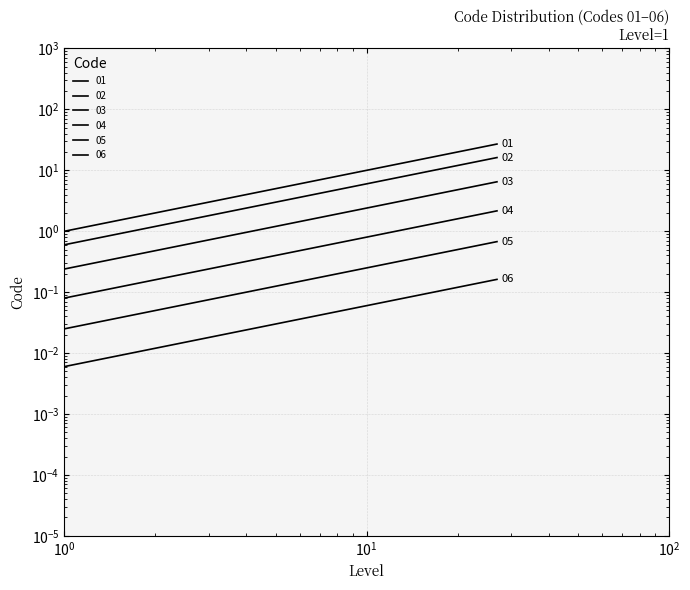

True or false: 06 and 05 intersect in this chart.

False